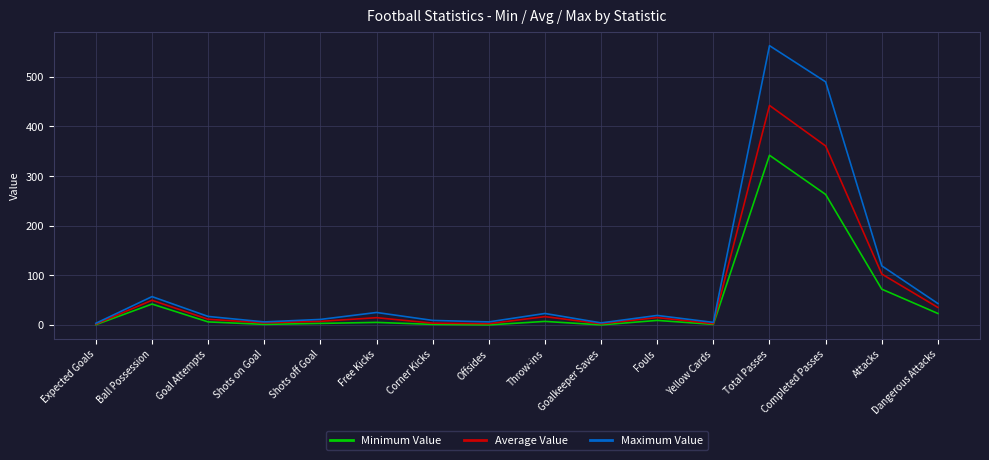

At which label does Average Value first exceed 14?

Ball Possession